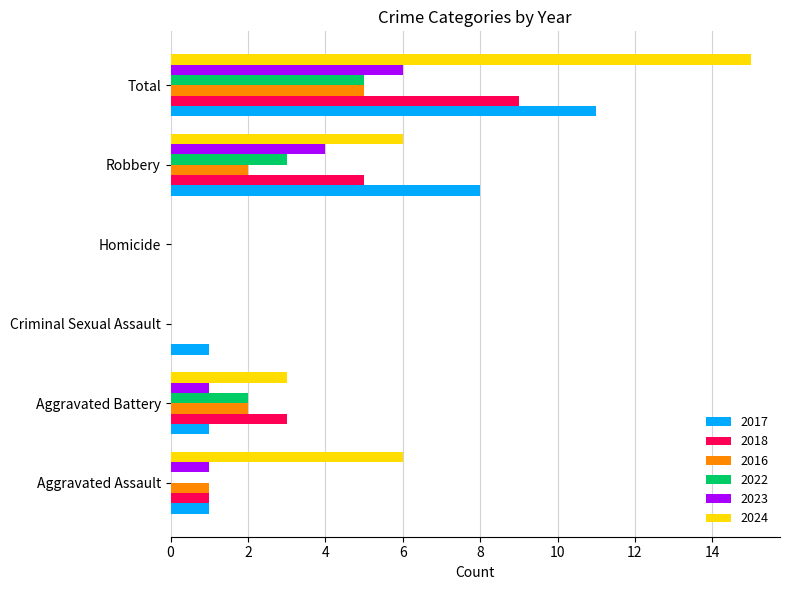

Which series has the largest range (max minus min)?

2024